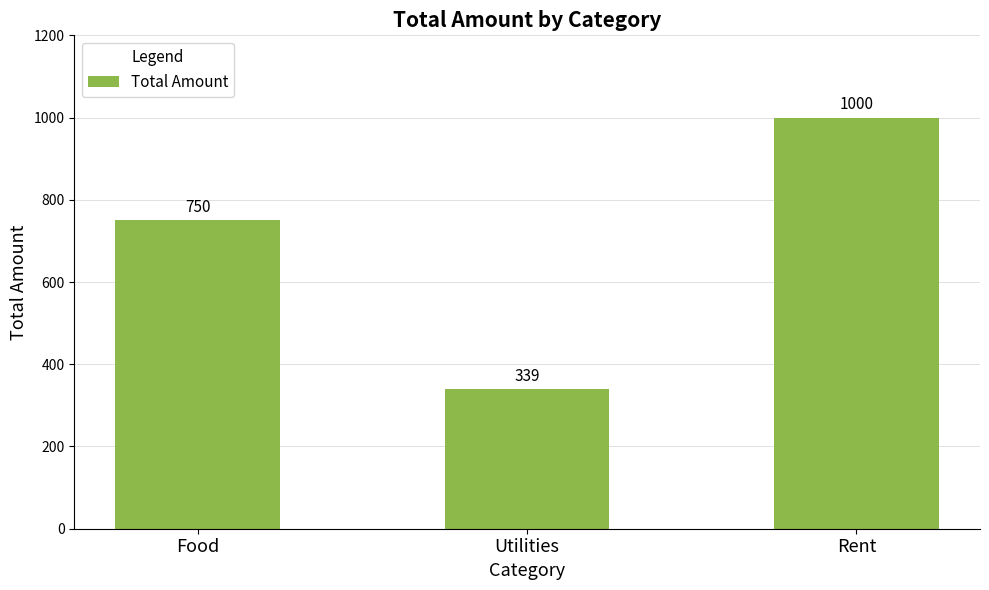

Is it true that the value at Rent is 542?

False